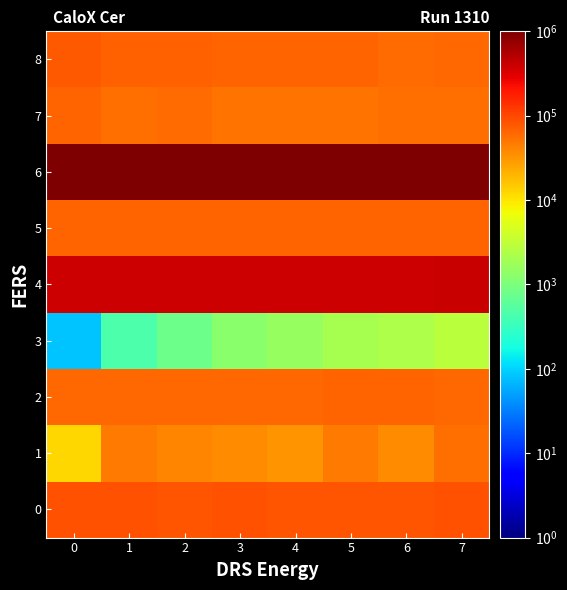

Between 1 and 7, which series saw the biggest shift?

6